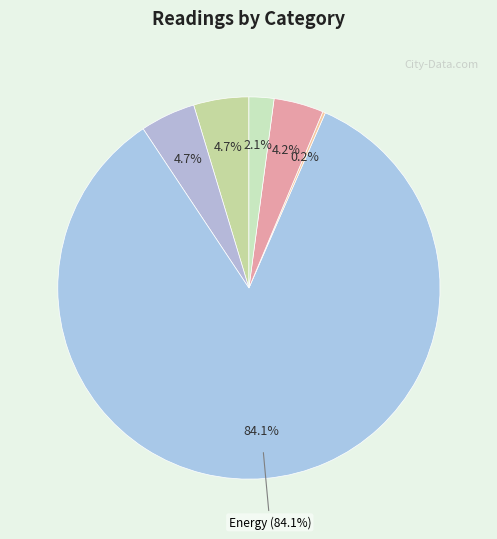

Which slice is the smallest?

Water